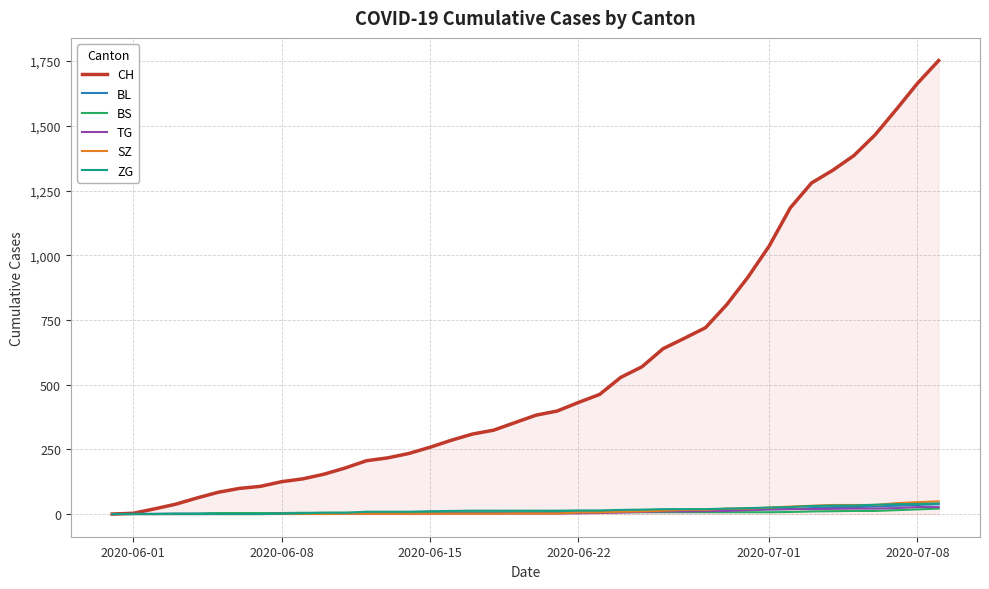

Which series has the largest total across all categories?

CH